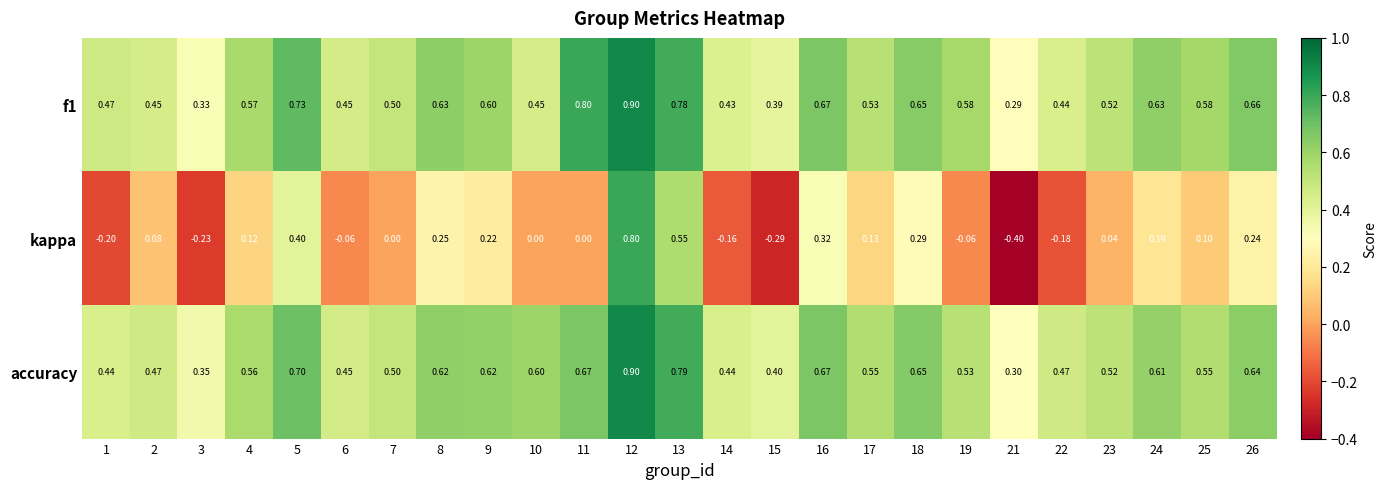

At which category does the chart reach its minimum across all series?

21